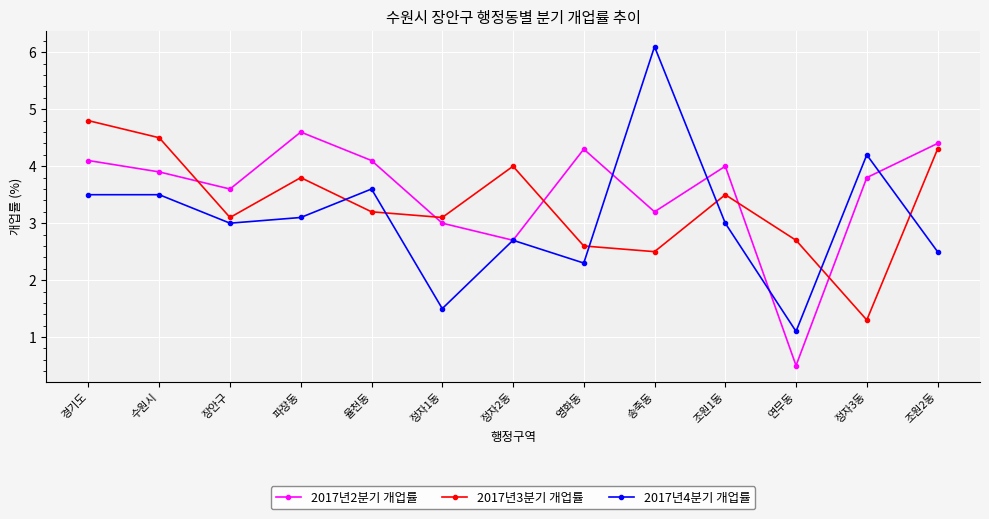

What value does the 2017년2분기 개업률 series have at 수원시?

3.9